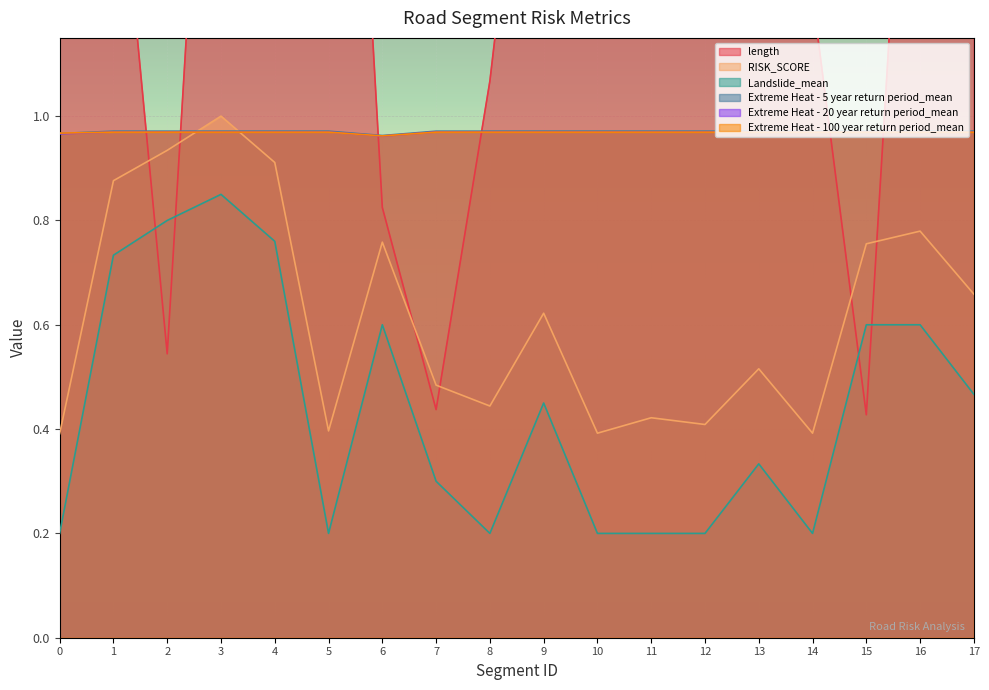

Between which two adjacent categories do RISK_SCORE and Extreme Heat - 5 year return period_mean first intersect?

2 and 3